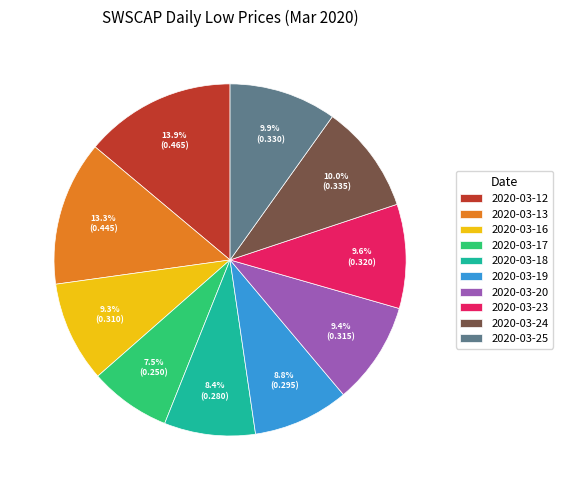

How many slices are in this pie chart?

10